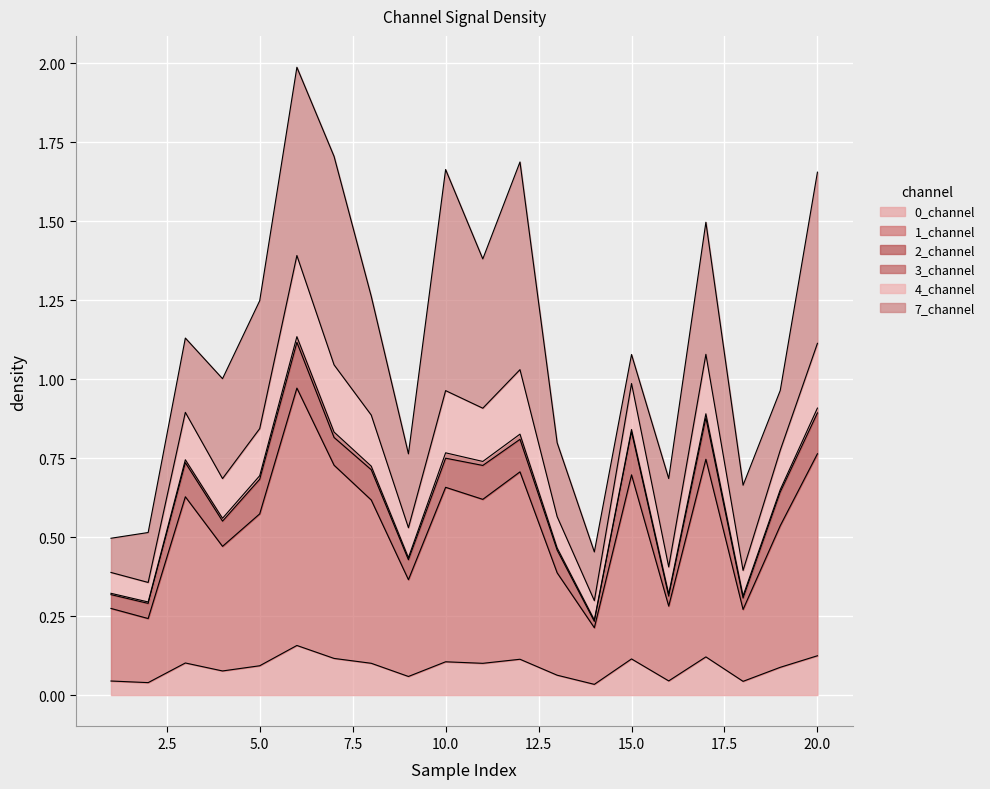

The 1_channel series shows 1.0 at 3. True or false?

False